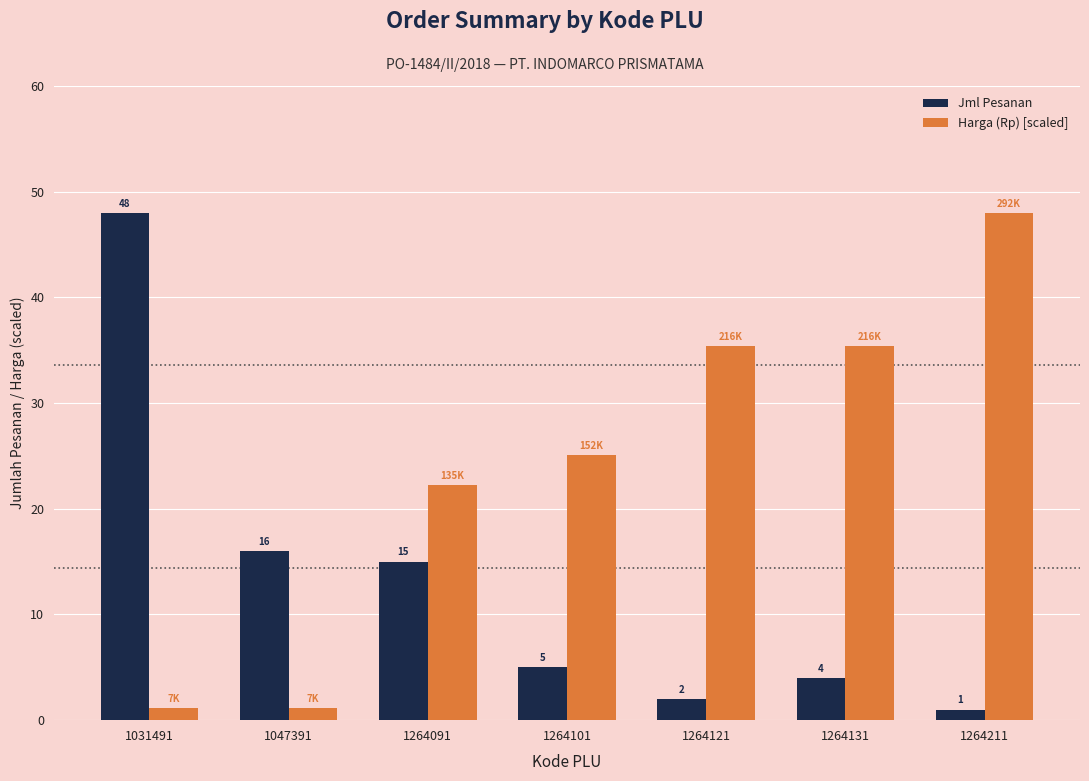

The value of Jml Pesanan at 1264101 is 1.9. True or false?

False